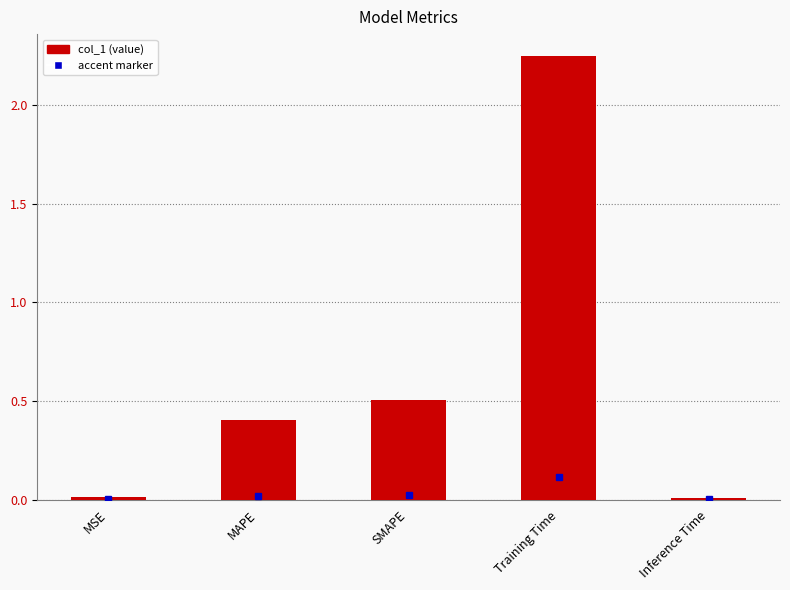

What is the label of the 4th bar from the left?

Training Time